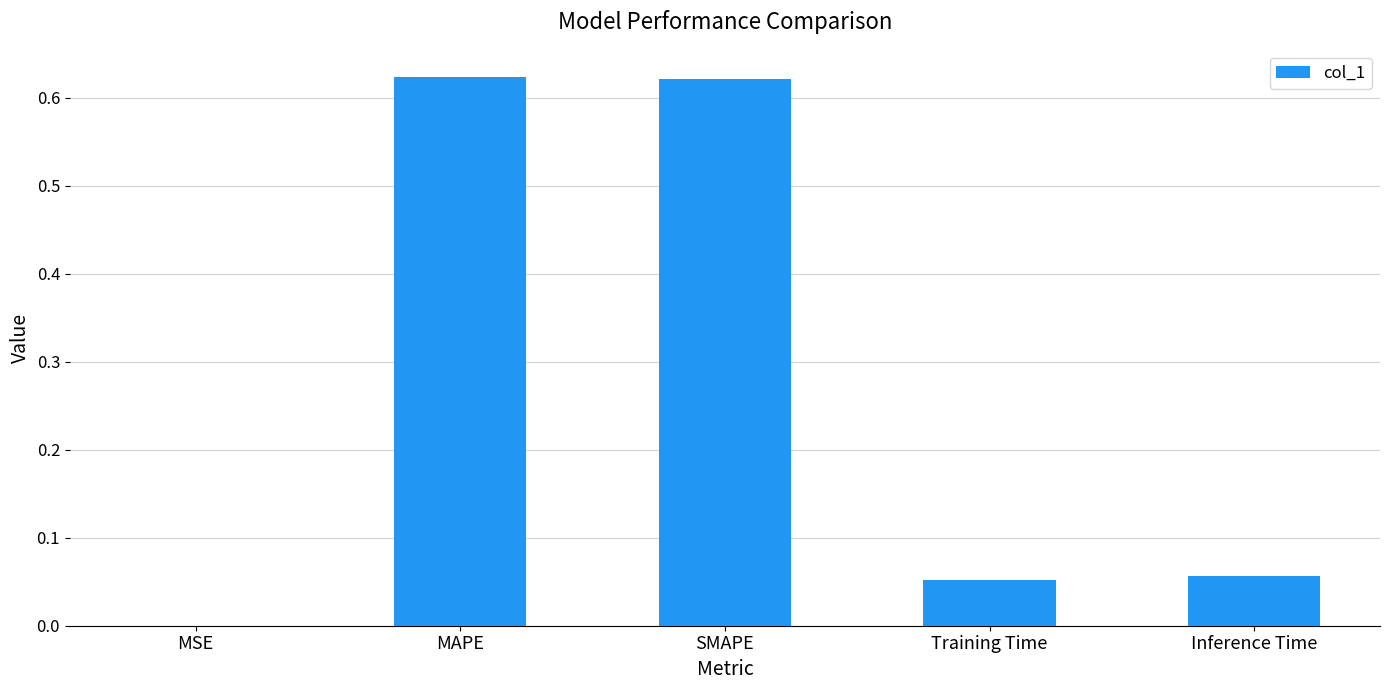

Which has a higher value, Inference Time or MAPE?

MAPE